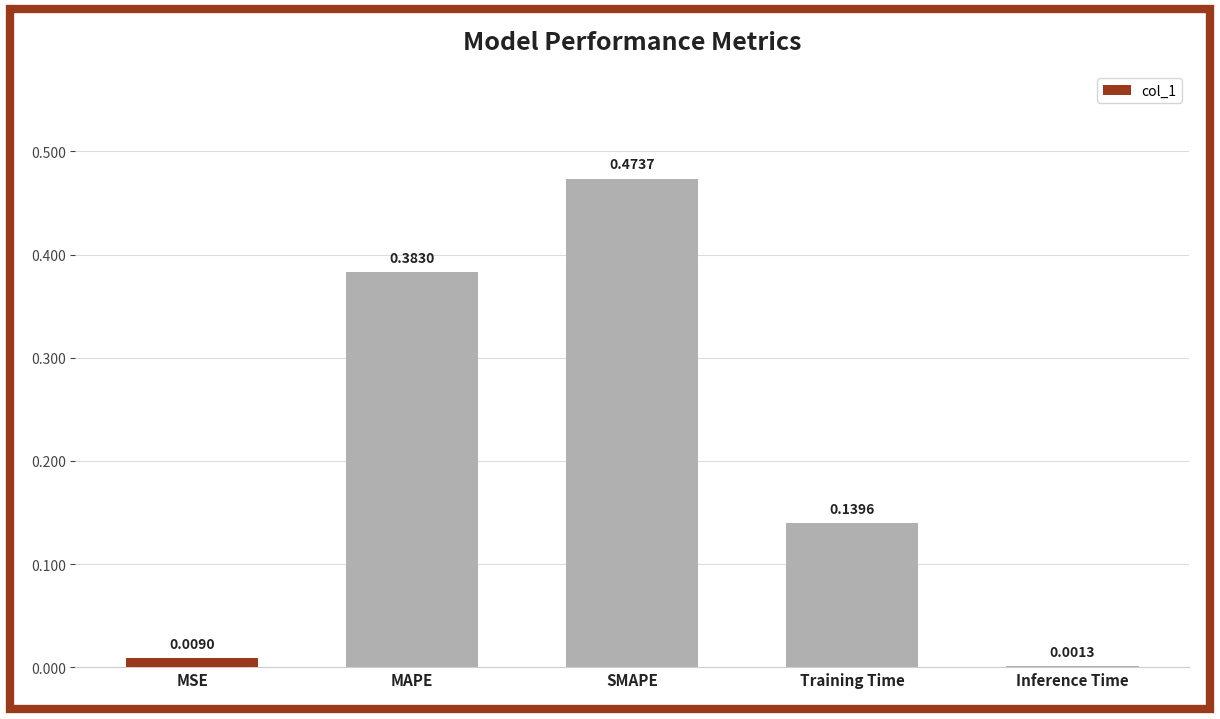

What is the average value?

0.2